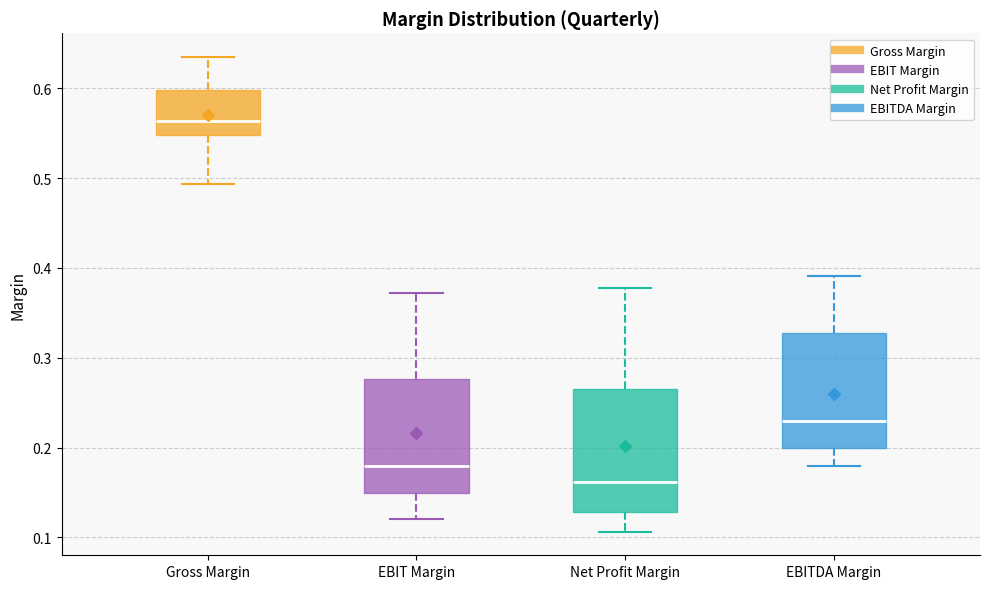

Reading left to right, transcribe this box plot: for each box, give where its median line is, the range the box spans, and where its two whiskers end, as read against the y-axis. The values are not printed on the chart, so give them approximately, as read against the axis.

Gross Margin: median 0.56, box 0.55 to 0.60, whiskers 0.49 to 0.63
EBIT Margin: median 0.18, box 0.15 to 0.28, whiskers 0.12 to 0.37
Net Profit Margin: median 0.16, box 0.13 to 0.26, whiskers 0.11 to 0.38
EBITDA Margin: median 0.23, box 0.20 to 0.33, whiskers 0.18 to 0.39